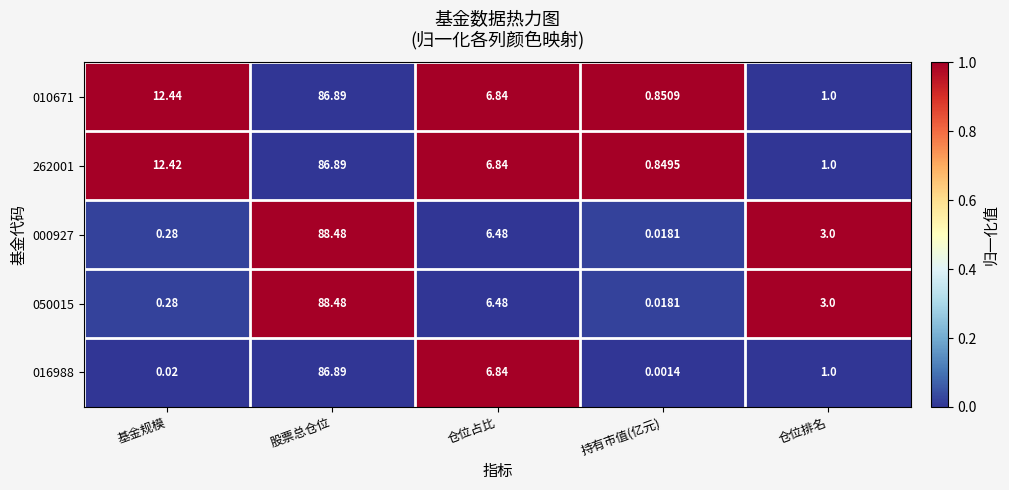

Which label corresponds to the largest value in the chart?

股票总仓位